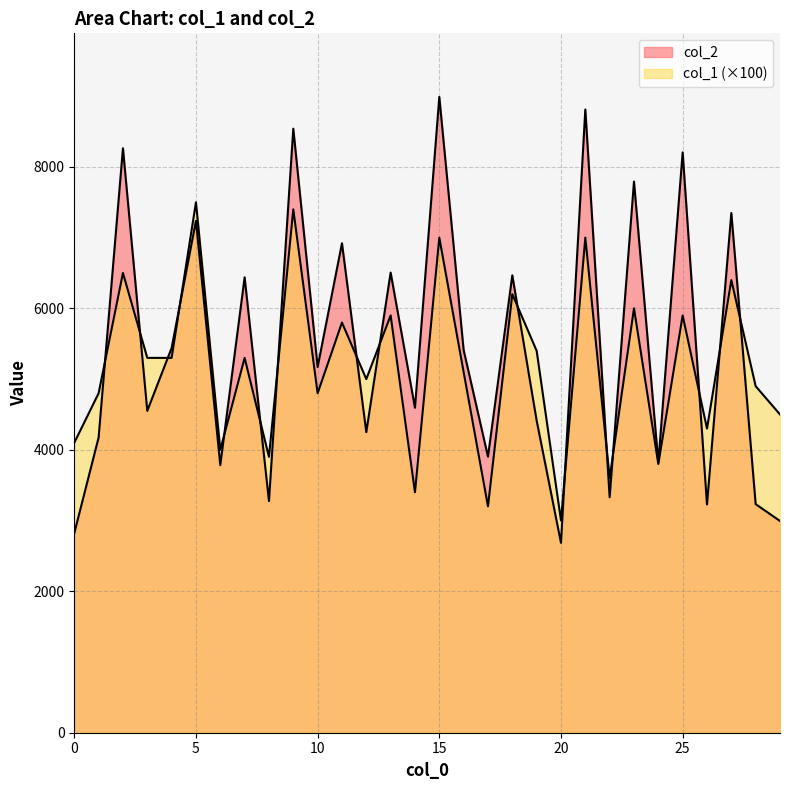

How many values in the col_2 series are below 5171?

15